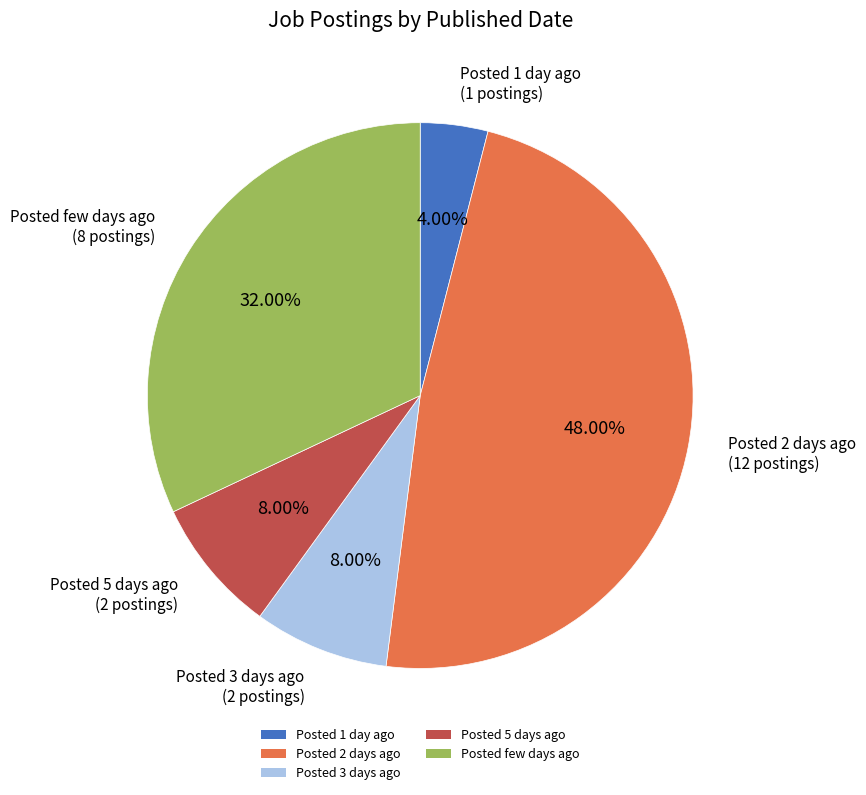

Approximately how many times larger is the value at Posted few days ago compared to Posted 1 day ago?

8.0